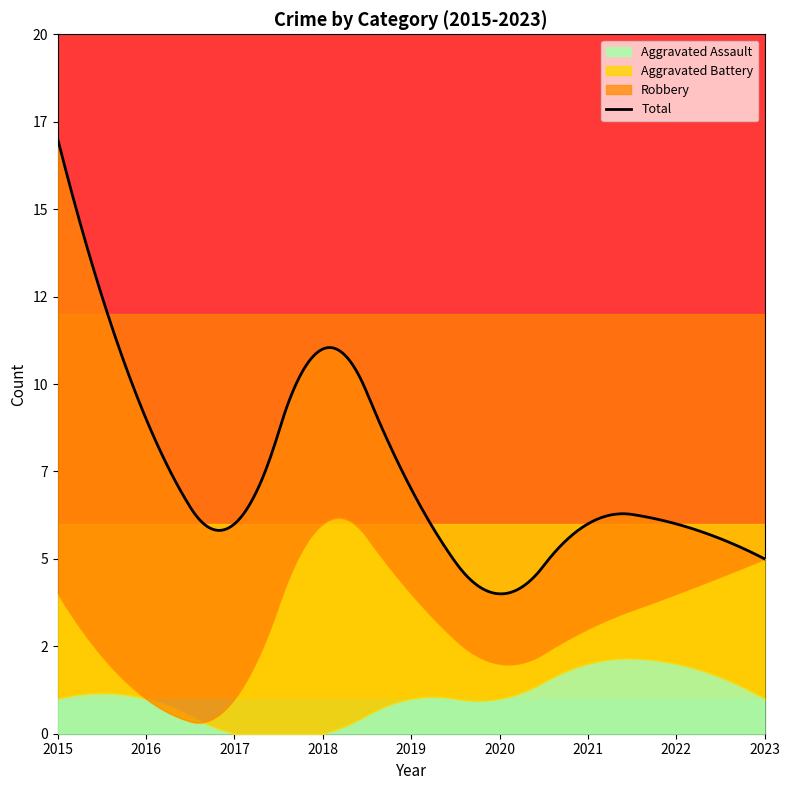

List the series in order of their overall mean, highest first.

Total, Robbery, Aggravated Battery, Aggravated Assault